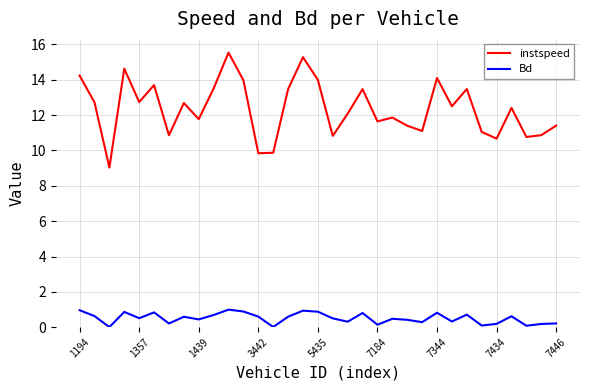

Rank the series by their average value, from lowest to highest.

Bd, instspeed